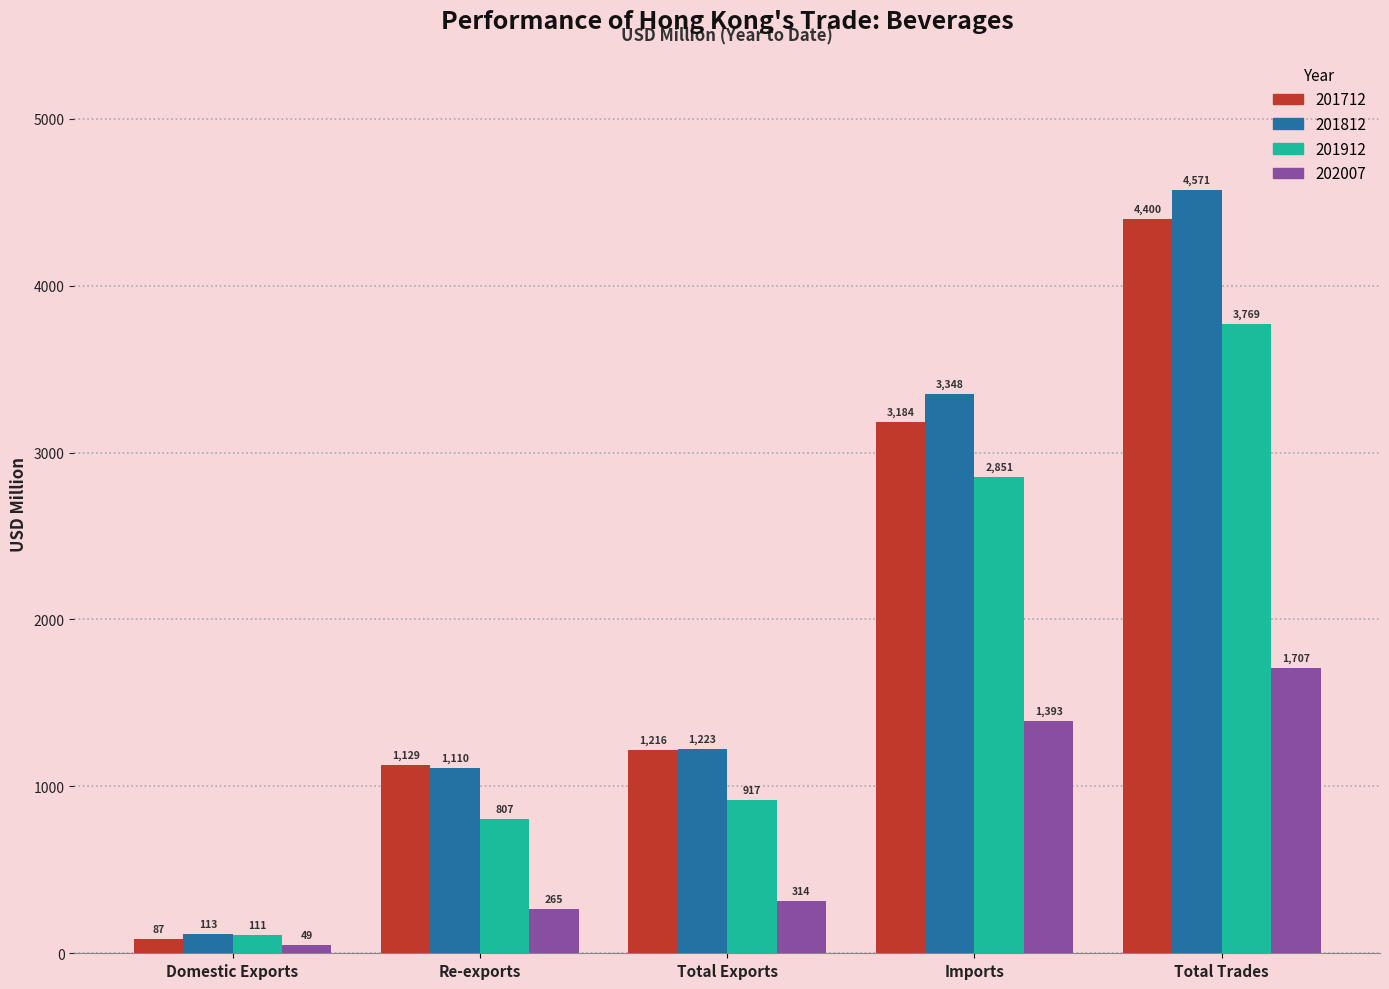

Which series has the largest total across all categories?

201812